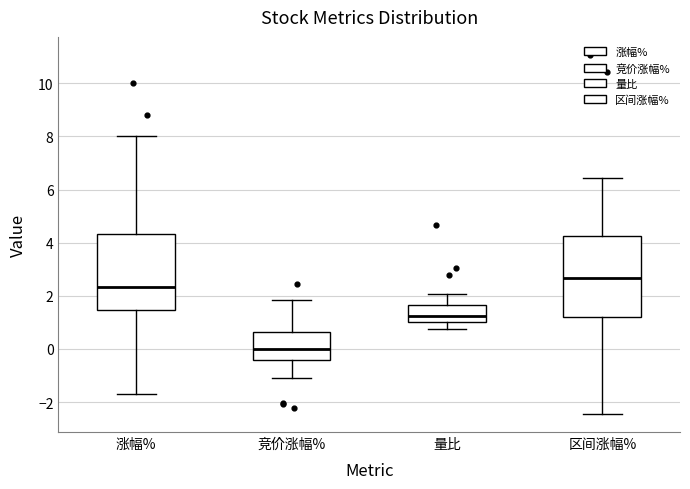

Reading left to right, read every box against the y-axis: the position of its median line, the range the box covers, and the ends of its whiskers. The values are not printed on the chart, so give them approximately, as read against the axis.

涨幅%: median 2.4, box 1.4 to 4.4, whiskers -1.6 to 8.0
竞价涨幅%: median 0.0, box -0.4 to 0.6, whiskers -1.2 to 1.8
量比: median 1.2, box 1.0 to 1.6, whiskers 0.8 to 2.0
区间涨幅%: median 2.6, box 1.2 to 4.2, whiskers -2.4 to 6.4